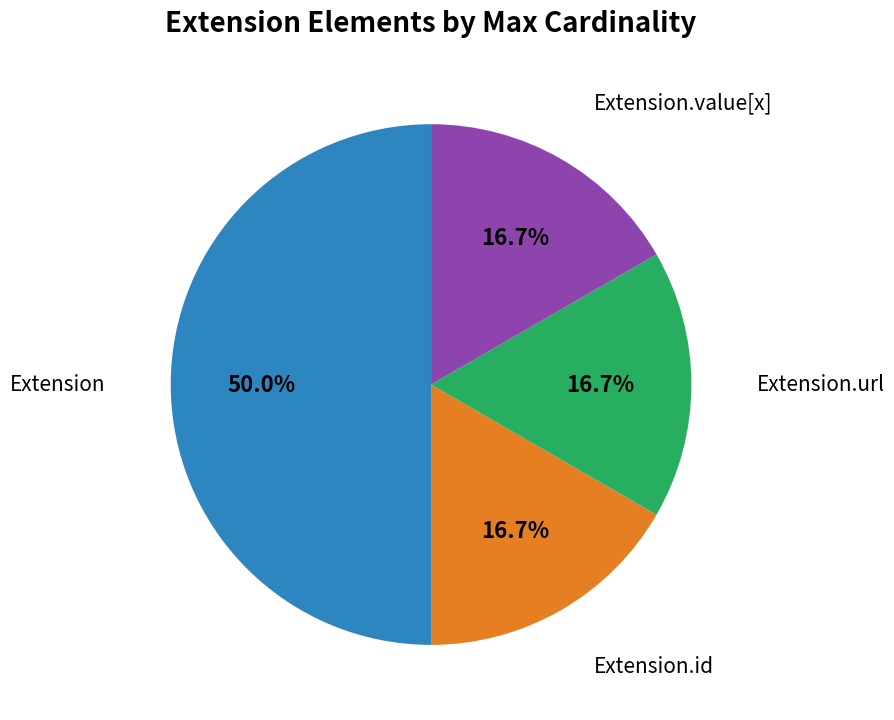

Does Extension.id represent more than half of the total?

No